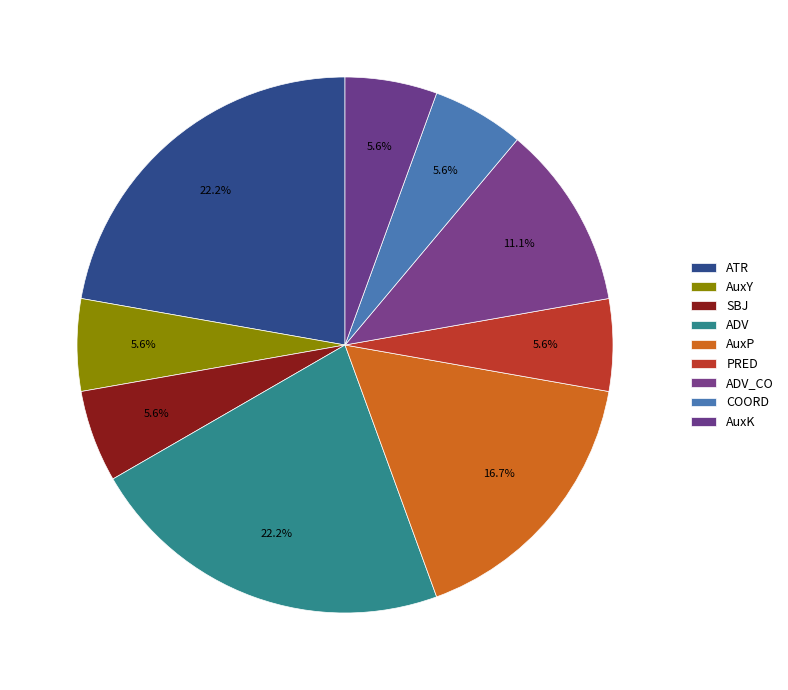

To the nearest percent, what is the difference between the ADV and ADV_CO slice percentages?

11%